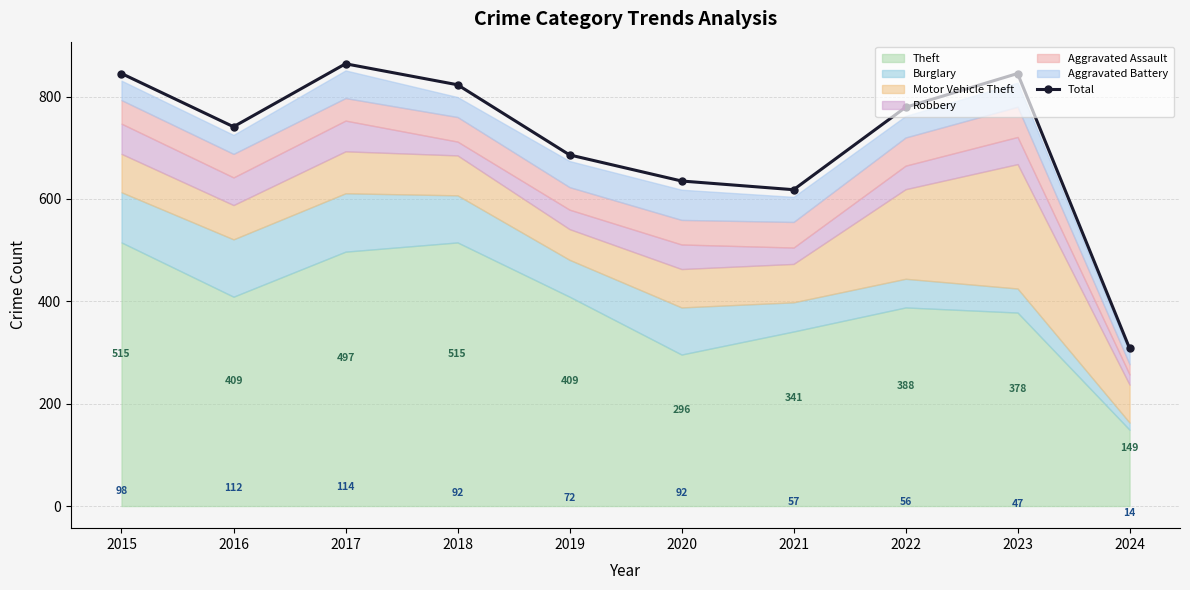

What is the value of the 5th point from the left?

686